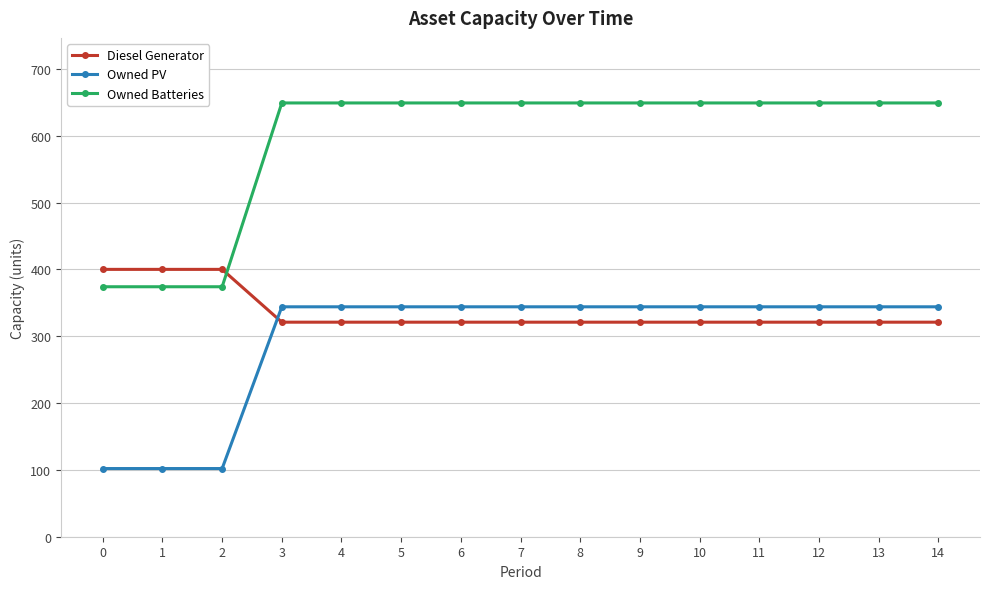

Reading right to left, extract all data points from this chart.

Diesel Generator: 14=321	13=321	12=321	11=321	10=321	9=321	8=321	7=321	6=321	5=321	4=321	3=321	2=400	1=400	0=400
Owned PV: 14=344	13=344	12=344	11=344	10=344	9=344	8=344	7=344	6=344	5=344	4=344	3=344	2=102	1=102	0=102
Owned Batteries: 14=649	13=649	12=649	11=649	10=649	9=649	8=649	7=649	6=649	5=649	4=649	3=649	2=374	1=374	0=374